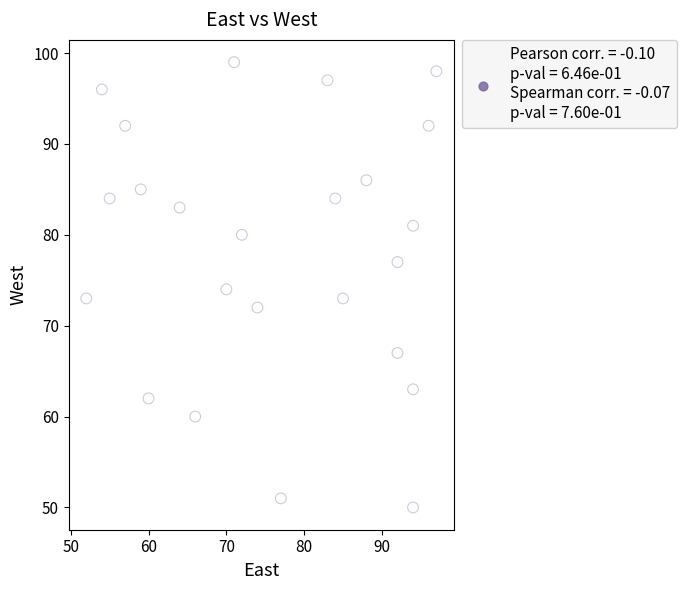

What is the range of Y values (max minus min)?

49